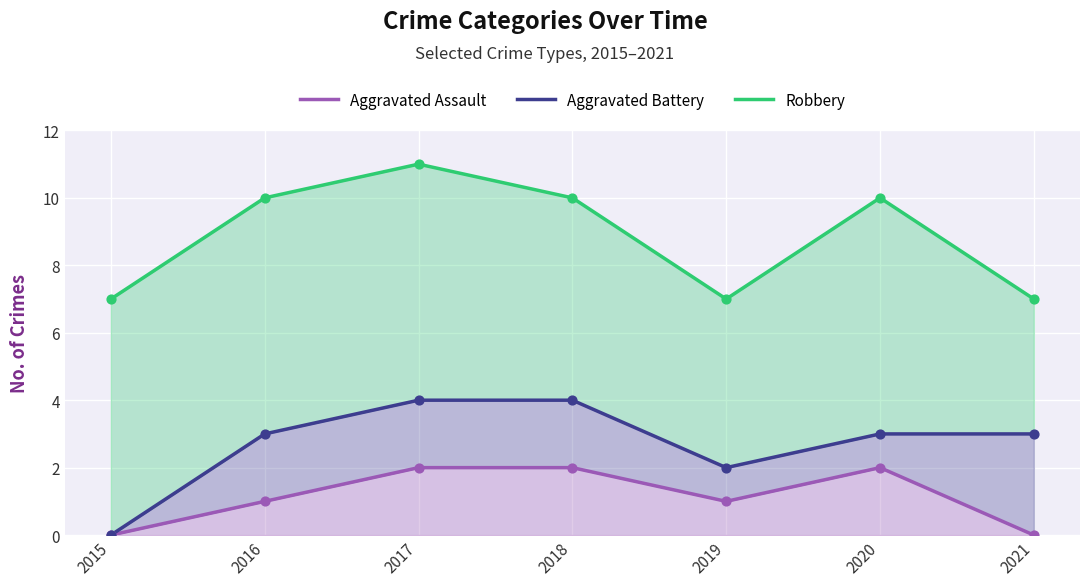

Is the value of Aggravated Assault at 2016 greater than the value of Robbery at 2021?

No